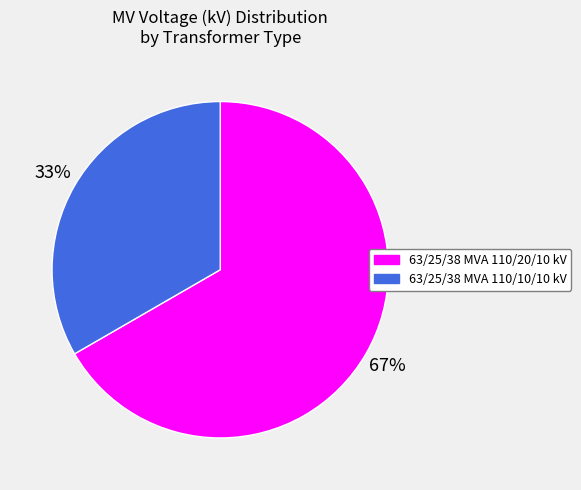

Combined, do 63/25/38 MVA 110/10/10 kV and 63/25/38 MVA 110/20/10 kV account for over 50%?

Yes